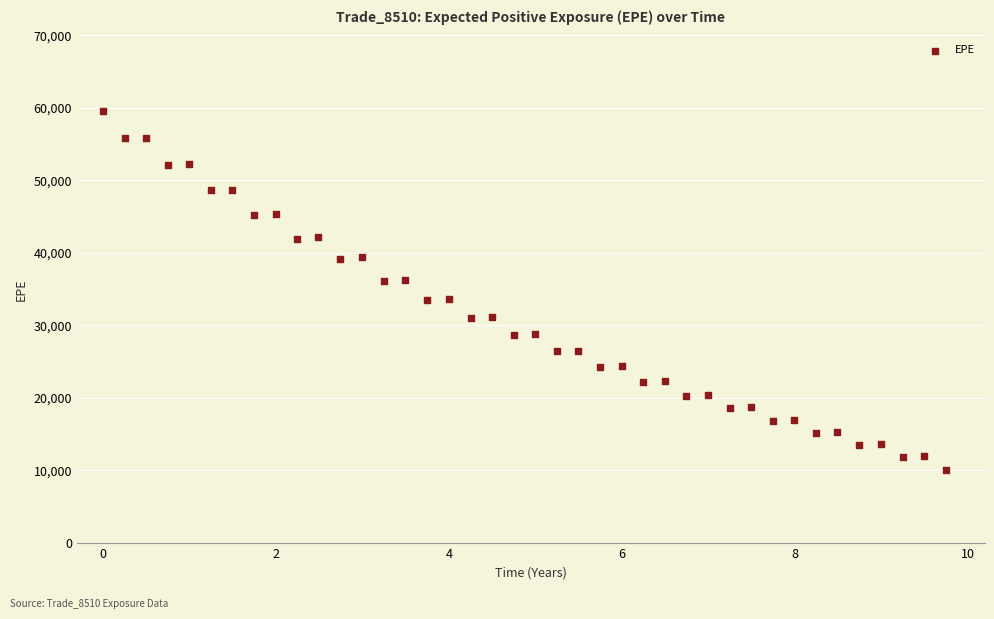

What is the range of Y values (max minus min)?

49509.0